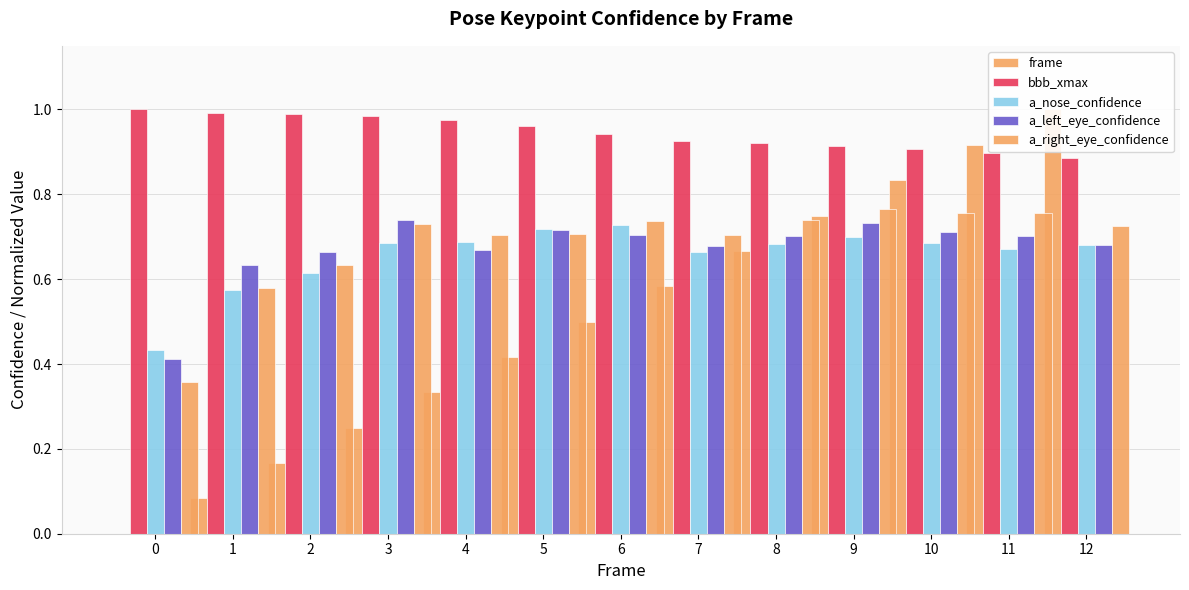

Which series has the widest spread of values?

frame